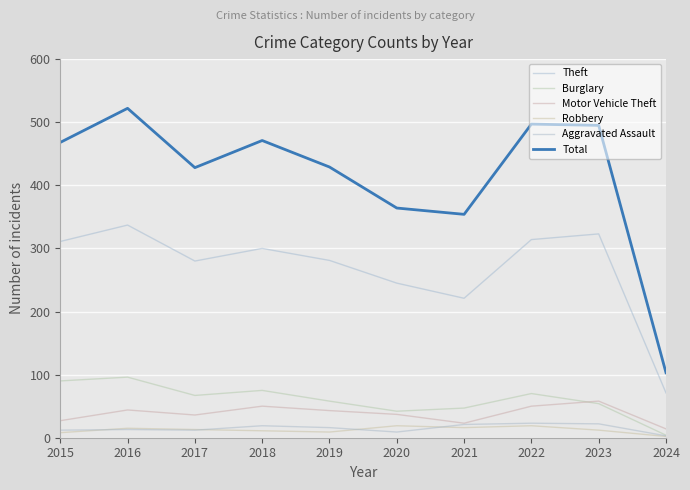

Reading left to right, list all the values displayed in this chart.

Theft: 2015=311	2016=337	2017=280	2018=300	2019=281	2020=245	2021=221	2022=314	2023=323	2024=71
Burglary: 2015=90	2016=96	2017=67	2018=75	2019=58	2020=42	2021=47	2022=70	2023=54	2024=4
Motor Vehicle Theft: 2015=27	2016=44	2017=36	2018=50	2019=43	2020=37	2021=23	2022=50	2023=58	2024=14
Robbery: 2015=8	2016=15	2017=13	2018=11	2019=9	2020=19	2021=16	2022=19	2023=12	2024=2
Aggravated Assault: 2015=12	2016=13	2017=12	2018=19	2019=16	2020=9	2021=21	2022=23	2023=22	2024=3
Total: 2015=468	2016=522	2017=428	2018=471	2019=429	2020=364	2021=354	2022=497	2023=495	2024=103